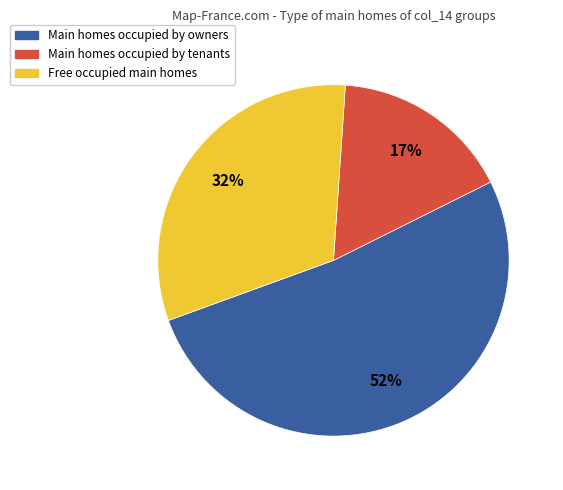

Is there any slice that represents more than half of the pie?

Yes